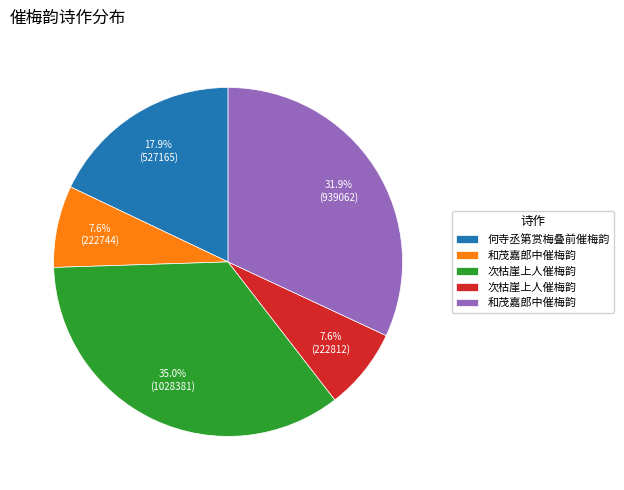

Is there a majority slice in this chart?

No